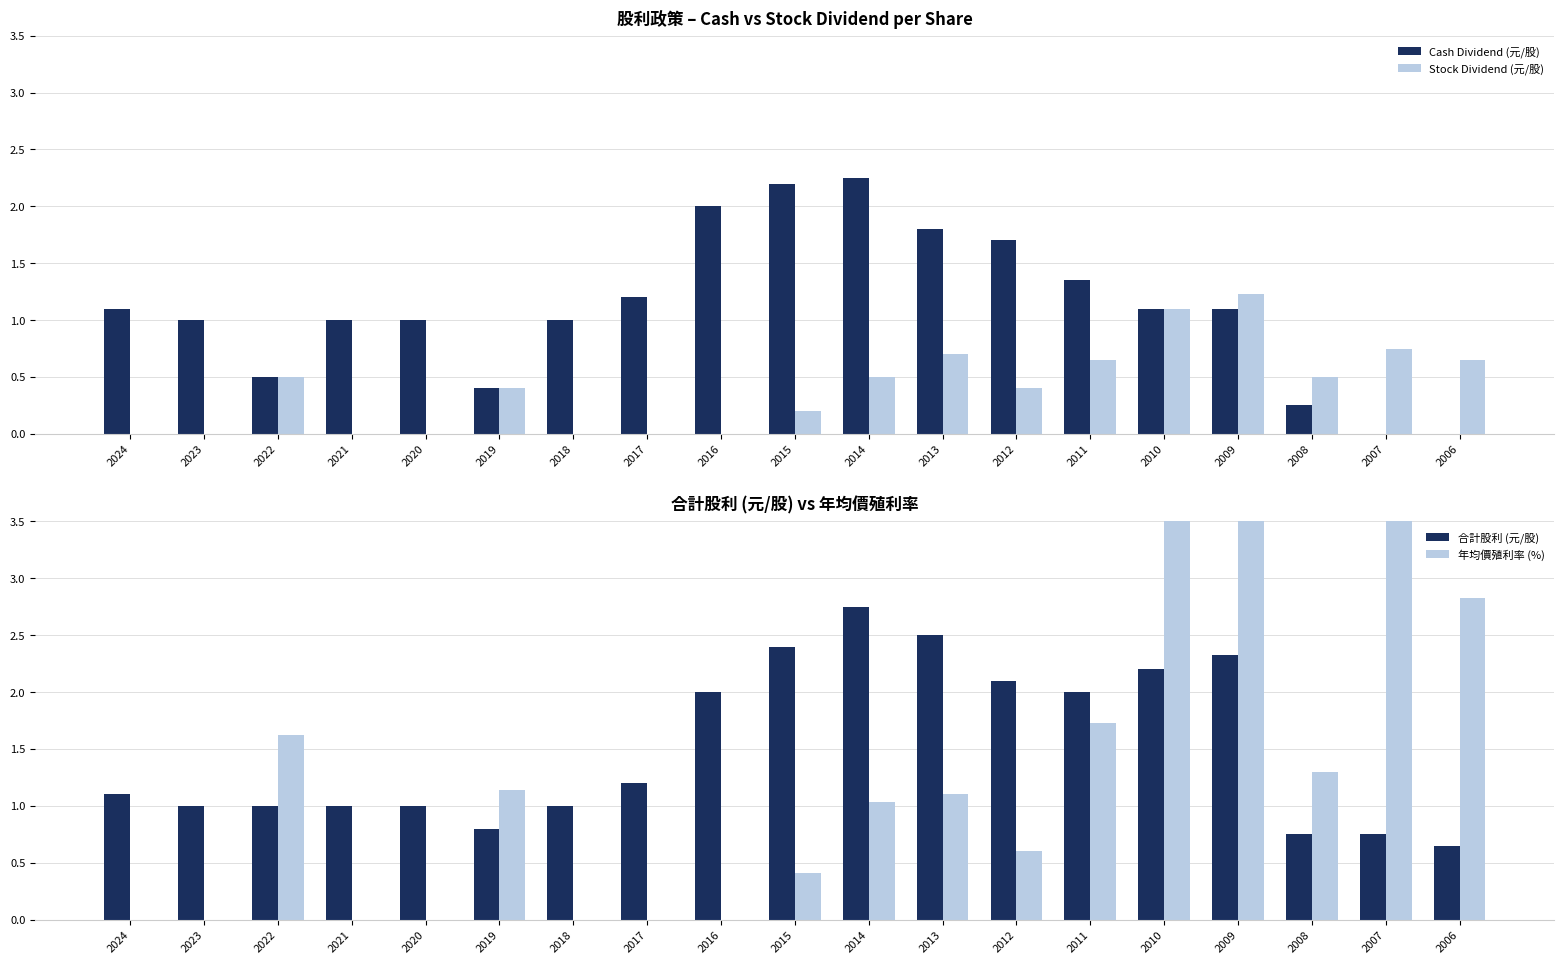

Which series has the largest total across all categories?

合計股利 (元/股)